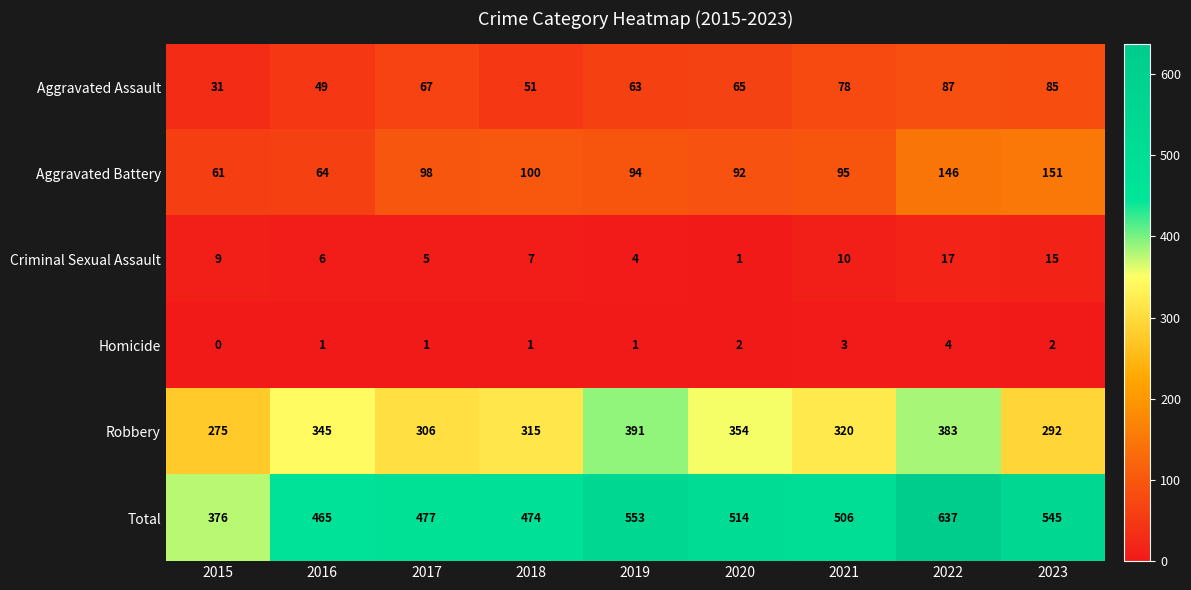

At which label is Criminal Sexual Assault closest to 9?

2015